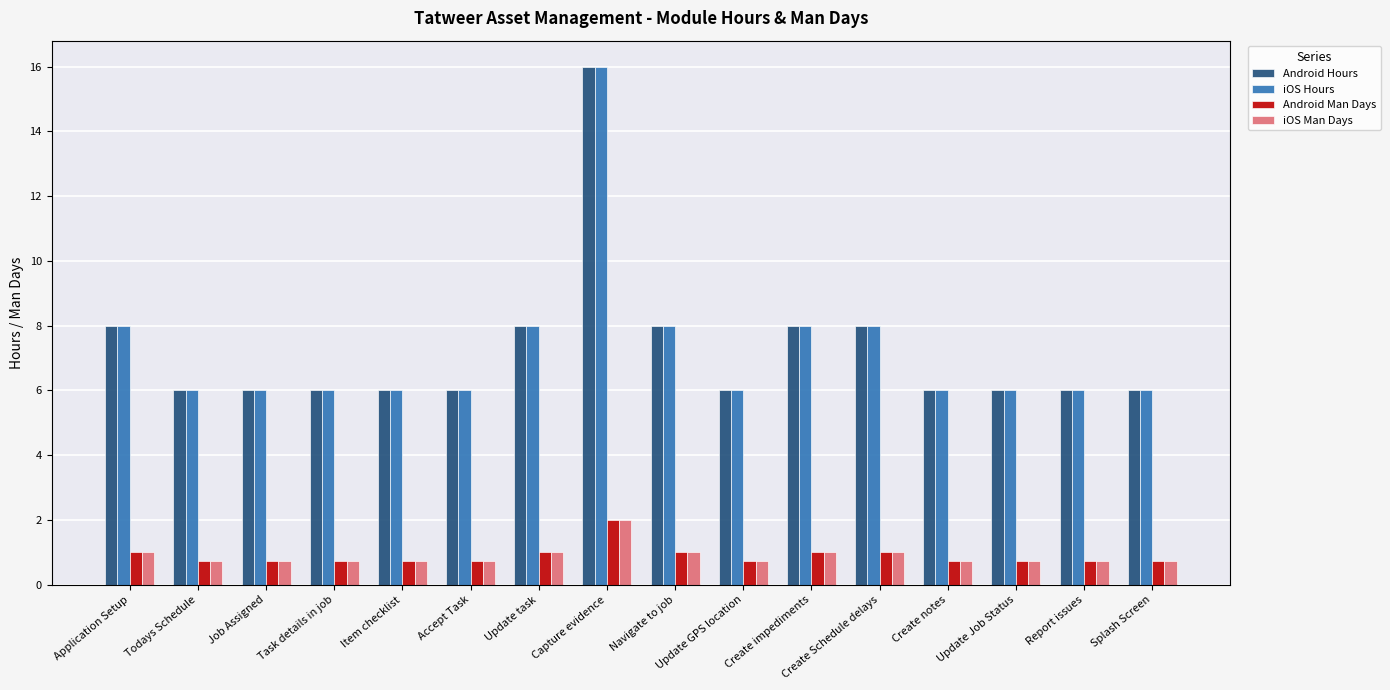

What are all the series names shown in the legend?

Android Hours, iOS Hours, Android Man Days, iOS Man Days